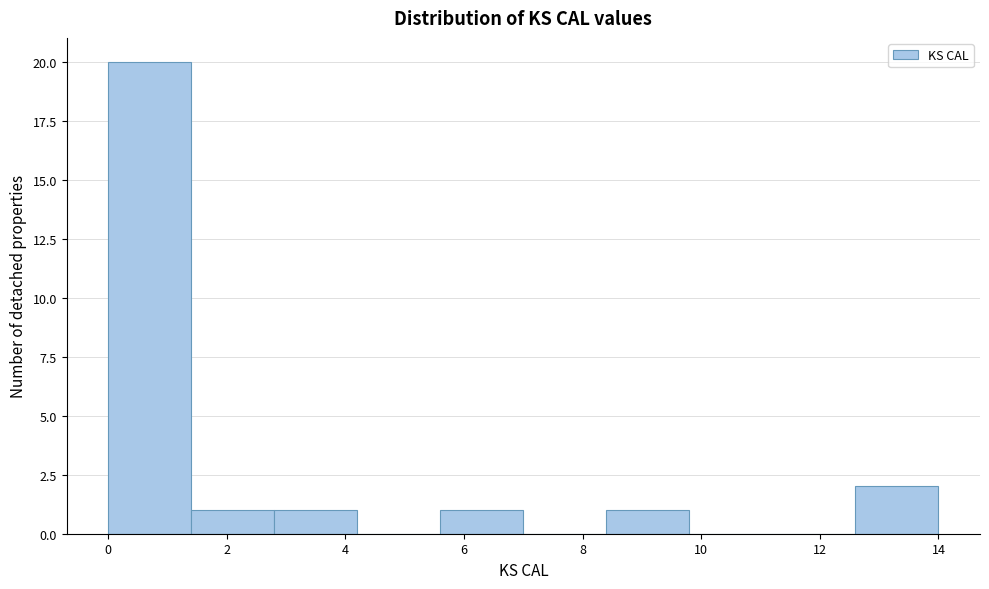

How tall is the bar that spans 5.6 to 7.0 on the x-axis? Neither the bar edges nor the heights are printed on the chart, so give them approximately, as read against the axes.

1